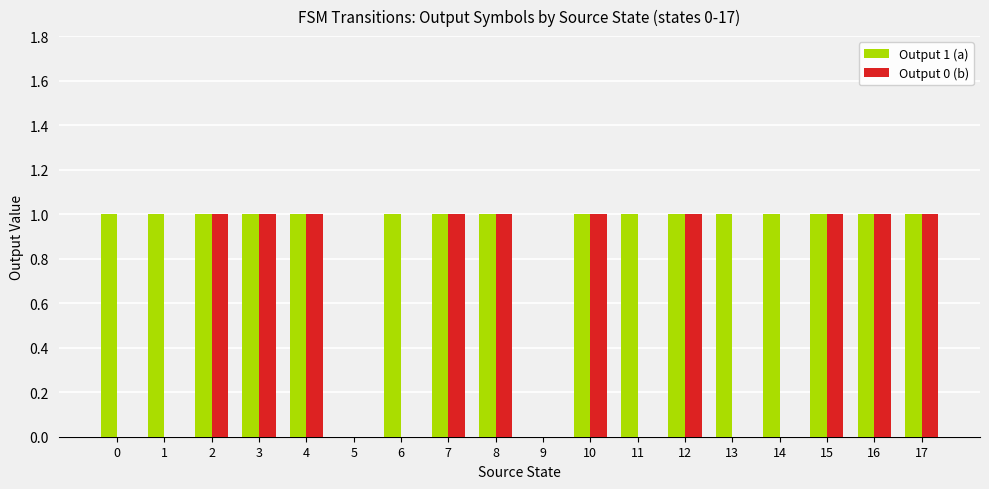

Which series has the largest total across all categories?

Output 1 (a)